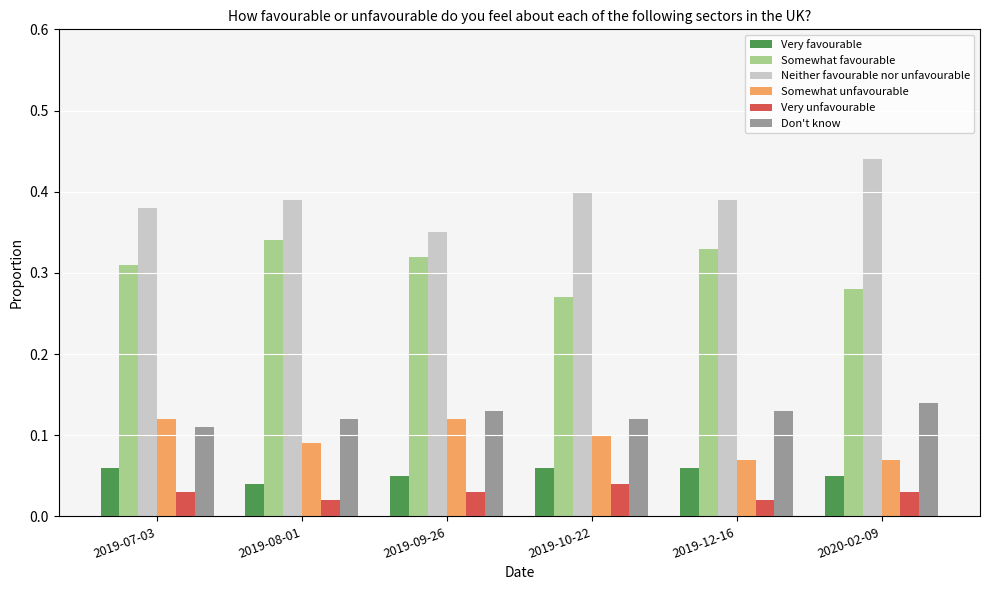

At how many categories does at least one series exceed 0?

6